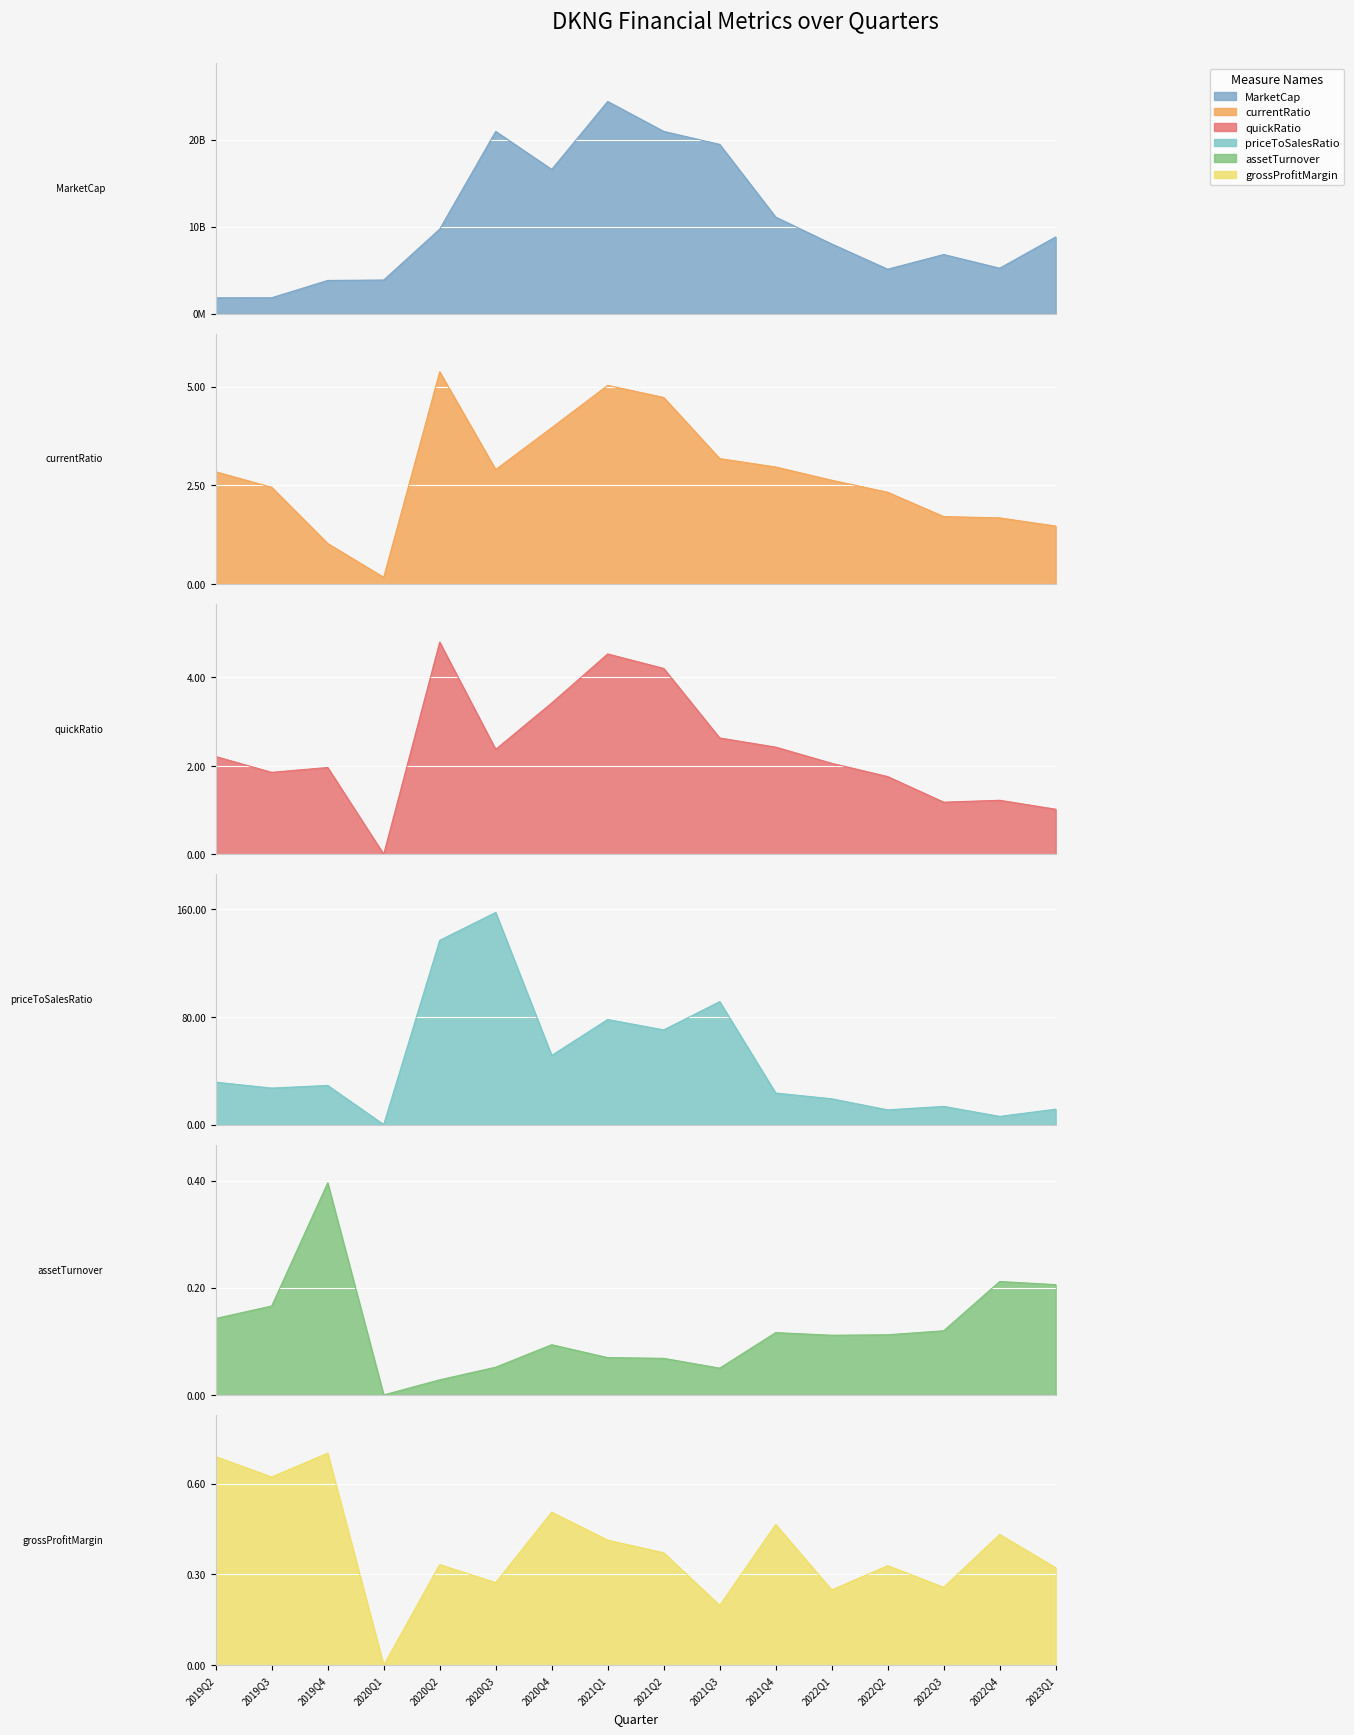

Between 2019Q4 and 2022Q1, which series saw the biggest shift?

MarketCap